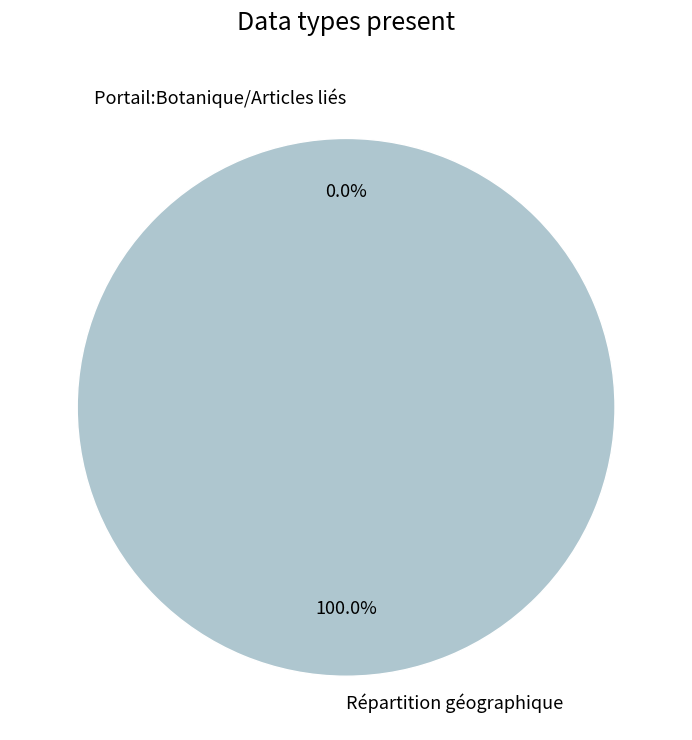

True or false: Portail:Botanique/Articles liés accounts for 0% of the total.

True